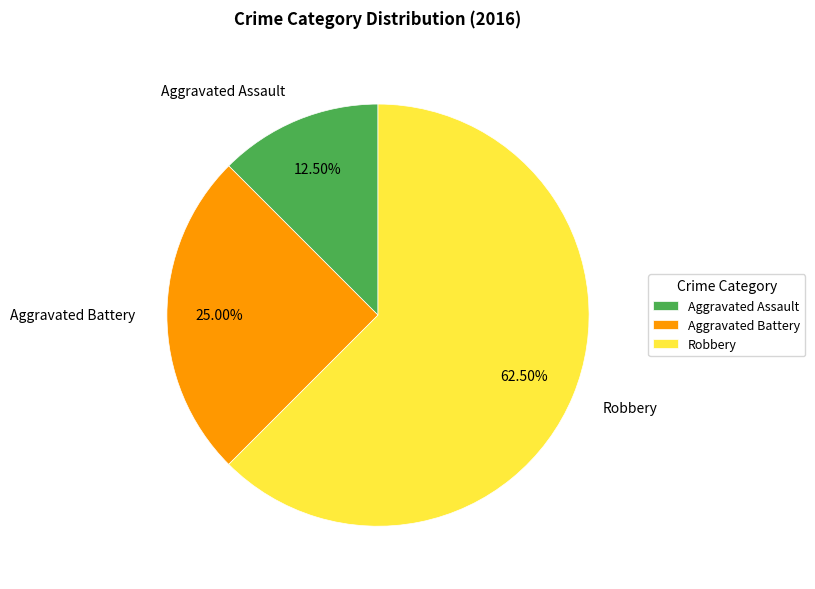

Count the number of slices in the pie.

3